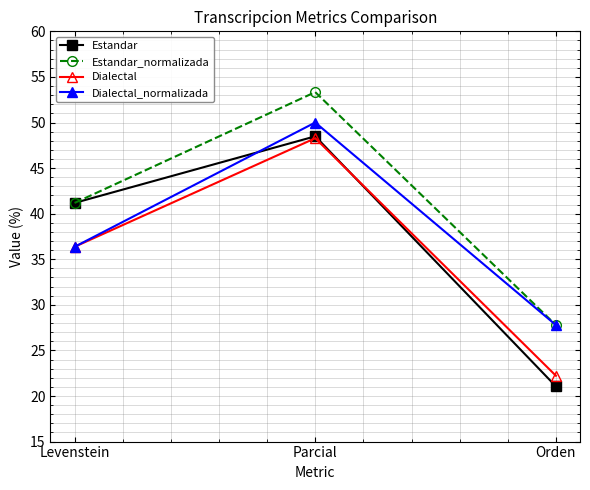

List the series in order of their overall mean, lowest first.

Dialectal, Estandar, Dialectal_normalizada, Estandar_normalizada